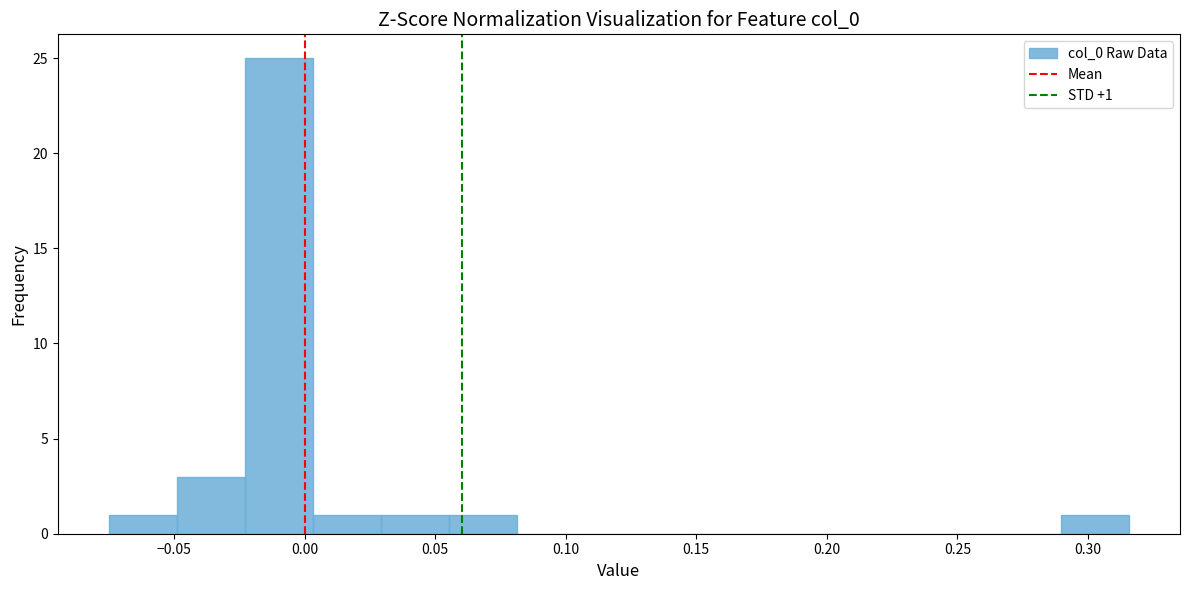

Which range on the x-axis has the tallest bar?

-0.025 to 0.005